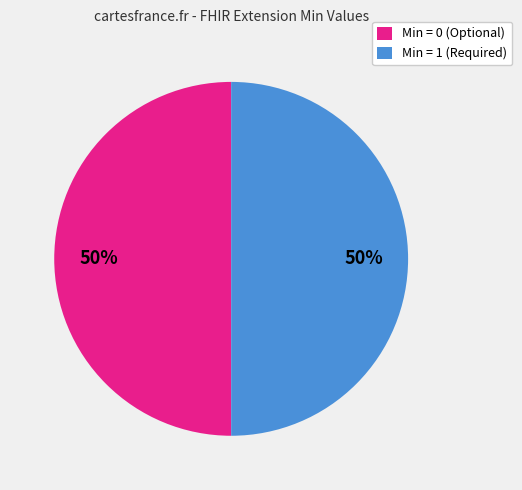

The Min = 0 (Optional) slice represents 50% of the pie. True or false?

True